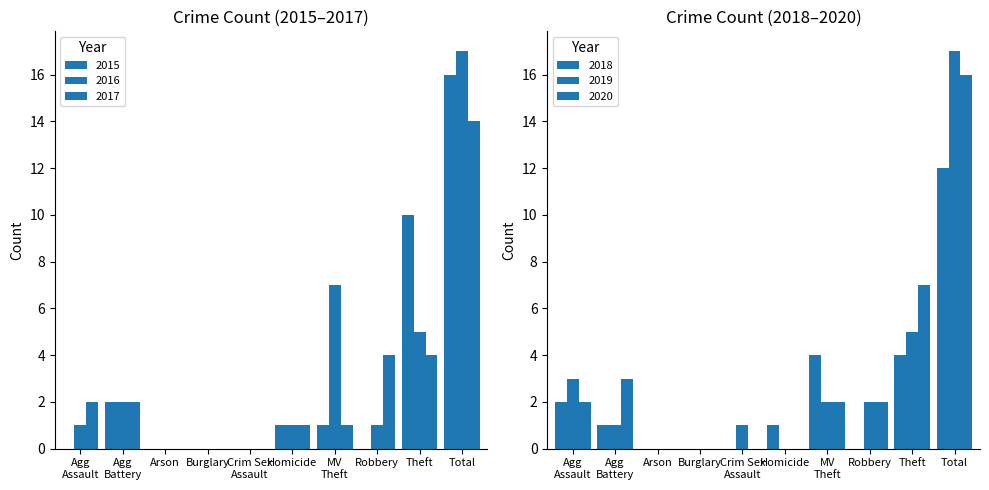

At Homicide, list the series in order from smallest to largest.

2019, 2020, 2015, 2016, 2017, 2018